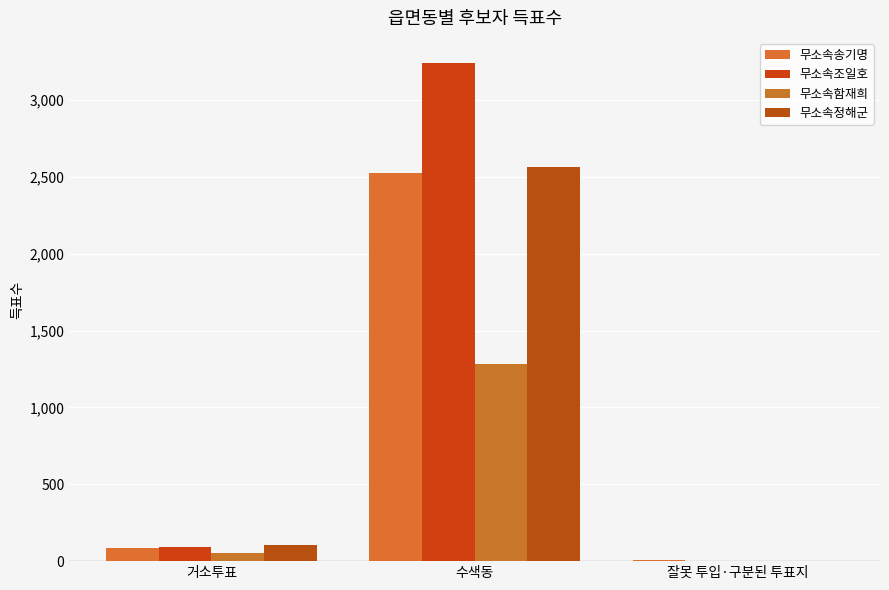

What is the maximum value shown in the chart?

3242